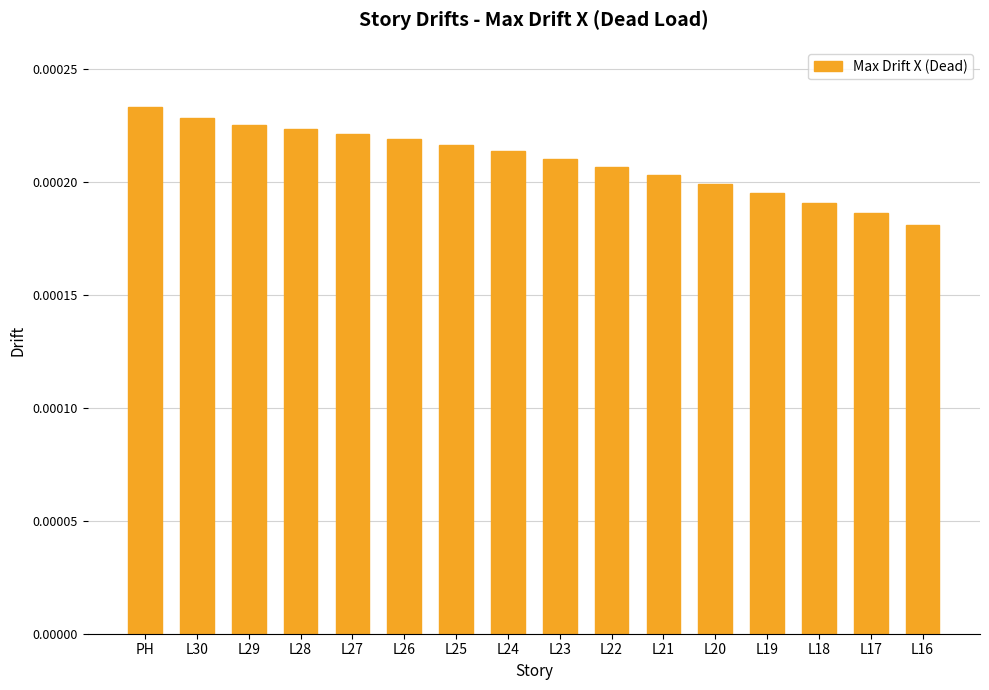

What is the label of the 8th bar from the left?

L24